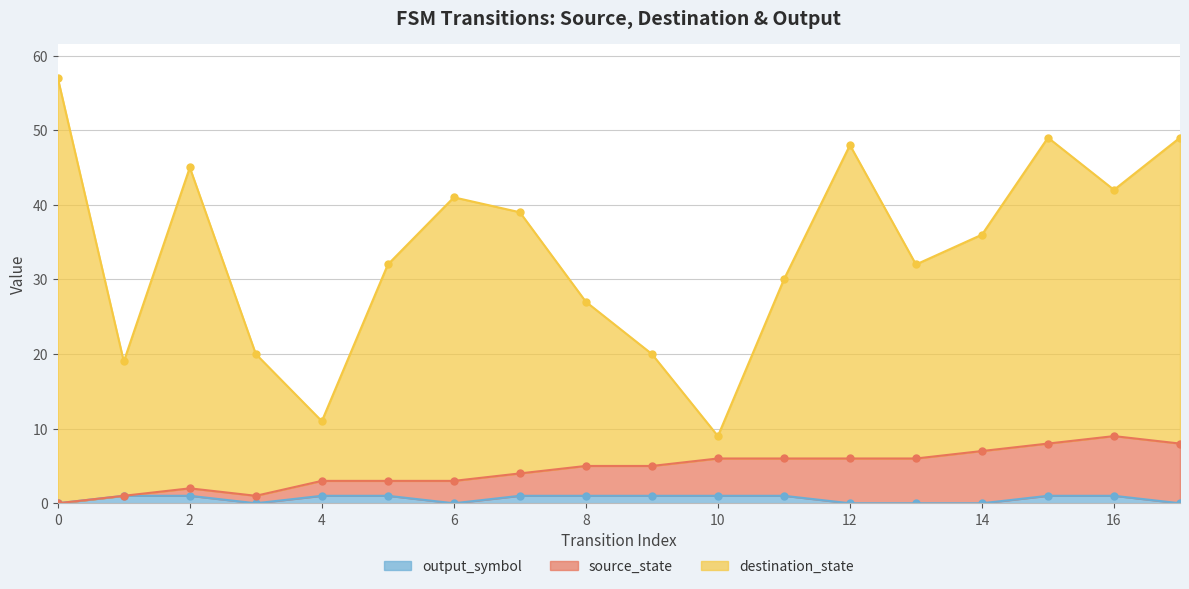

How many data points in source_state are above 5?

8